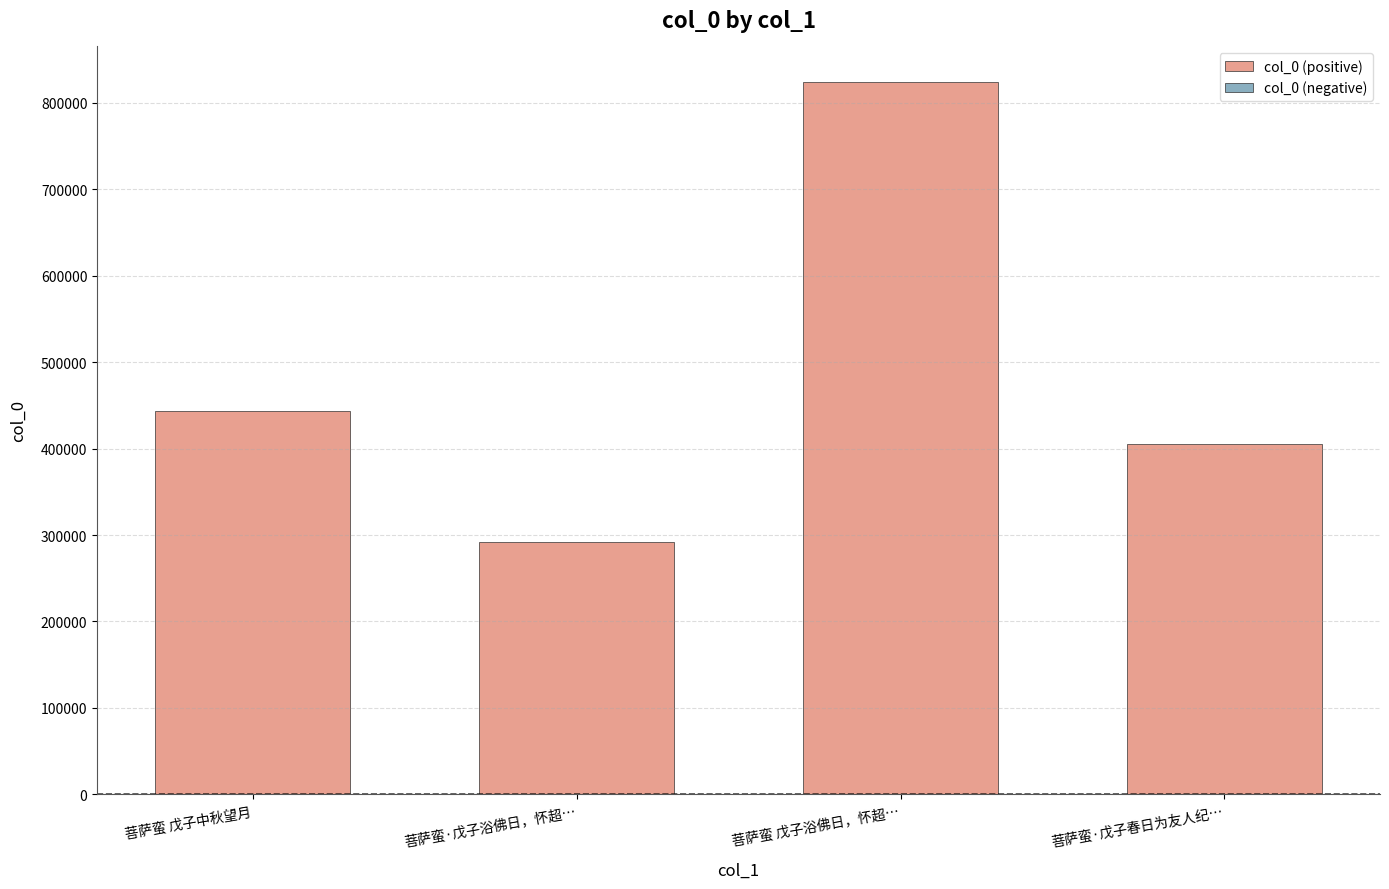

List the labels in order of value, smallest first.

菩萨蛮·戊子浴佛日，怀超…, 菩萨蛮·戊子春日为友人纪…, 菩萨蛮 戊子中秋望月, 菩萨蛮 戊子浴佛日，怀超…